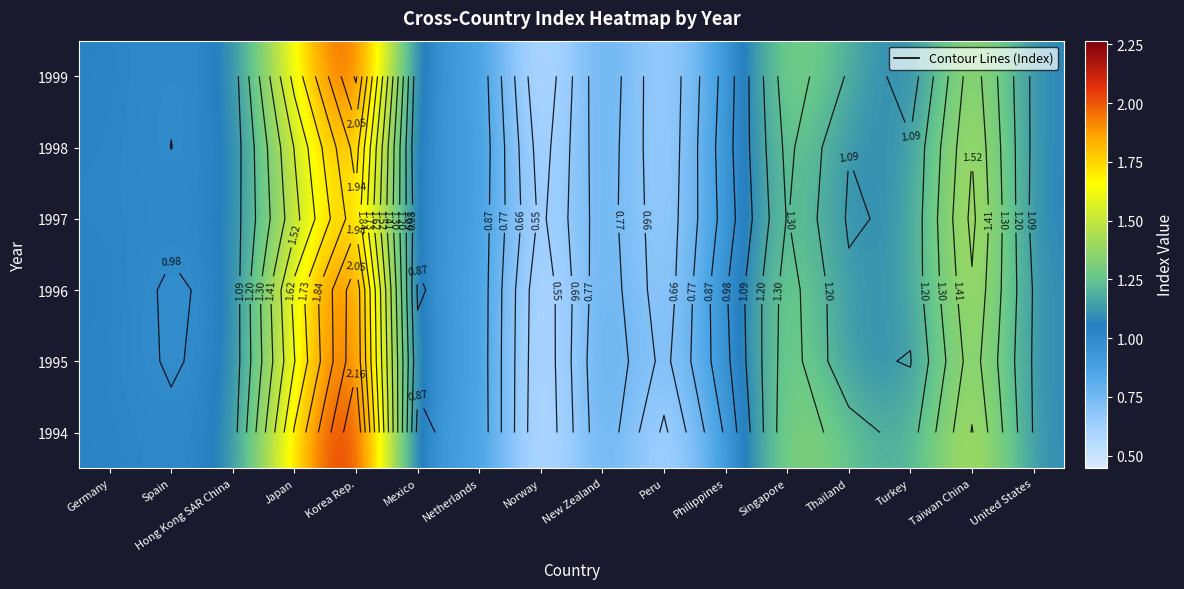

At how many categories does at least one series exceed 1?

10